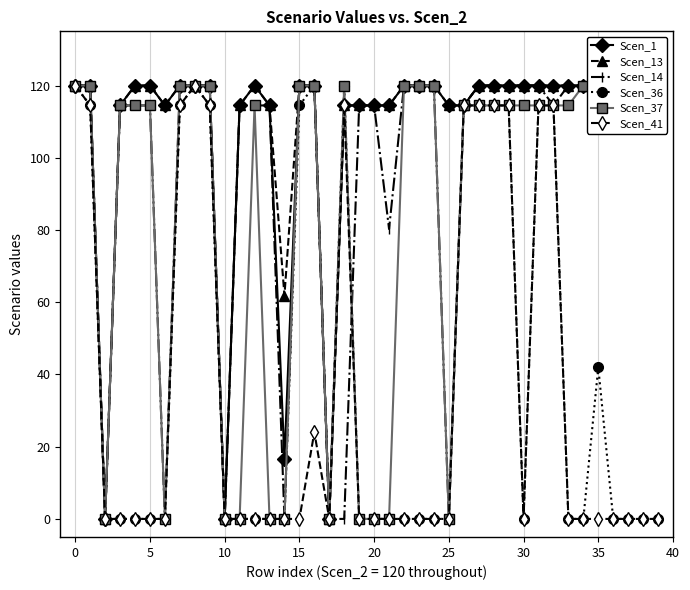

After their last crossing, which series has the higher values: Scen_36 or Scen_13?

Scen_13